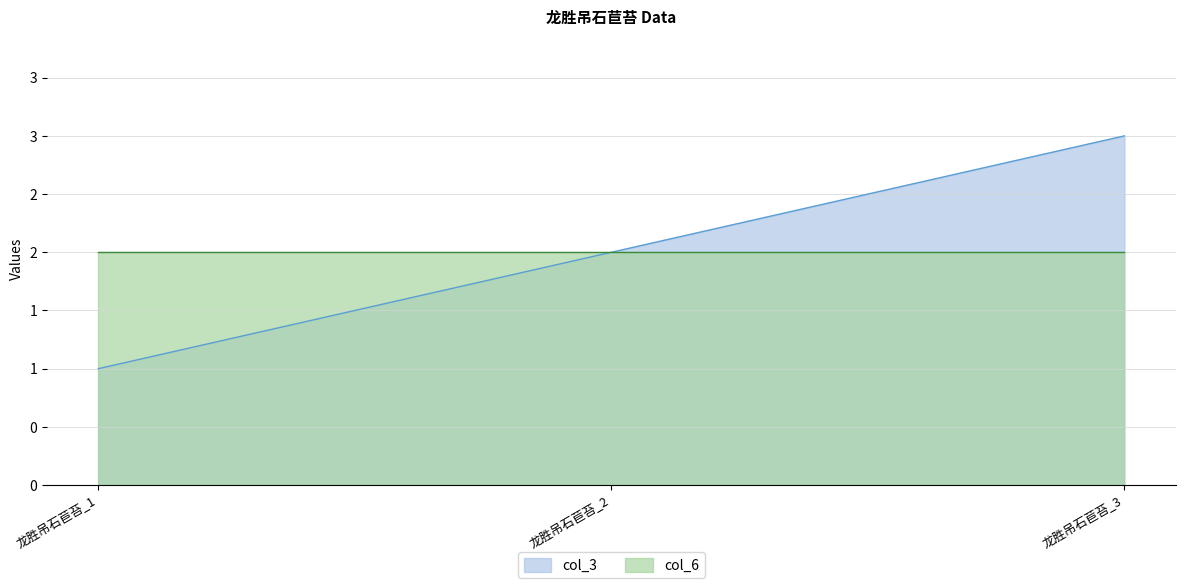

Count the values in the range 1 to 3.

3